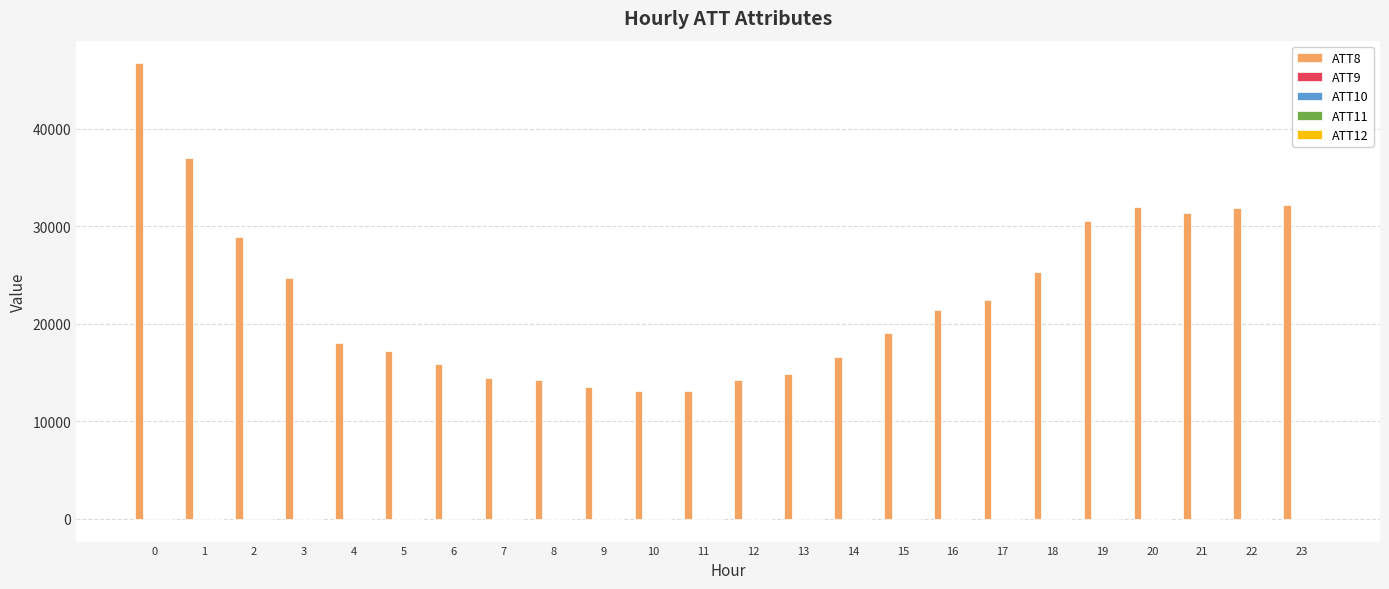

Which series has the largest range (max minus min)?

ATT8